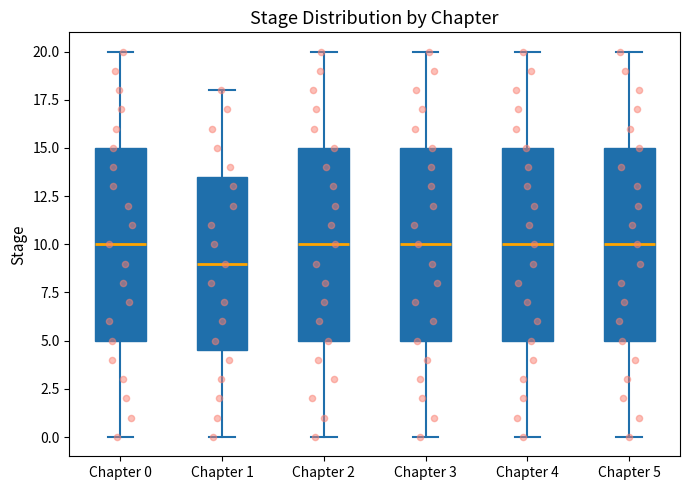

Reading left to right, transcribe this box plot: for each box, give where its median line is, the range the box spans, and where its two whiskers end, as read against the y-axis. The values are not printed on the chart, so give them approximately, as read against the axis.

Chapter 0: median 10.0, box 5.0 to 15.0, whiskers 0.0 to 20.0
Chapter 1: median 9.0, box 4.5 to 13.5, whiskers 0.0 to 18.0
Chapter 2: median 10.0, box 5.0 to 15.0, whiskers 0.0 to 20.0
Chapter 3: median 10.0, box 5.0 to 15.0, whiskers 0.0 to 20.0
Chapter 4: median 10.0, box 5.0 to 15.0, whiskers 0.0 to 20.0
Chapter 5: median 10.0, box 5.0 to 15.0, whiskers 0.0 to 20.0